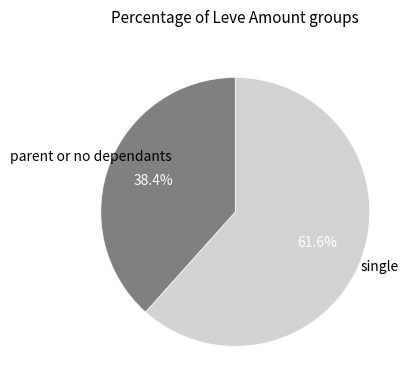

Is there a majority slice in this chart?

Yes